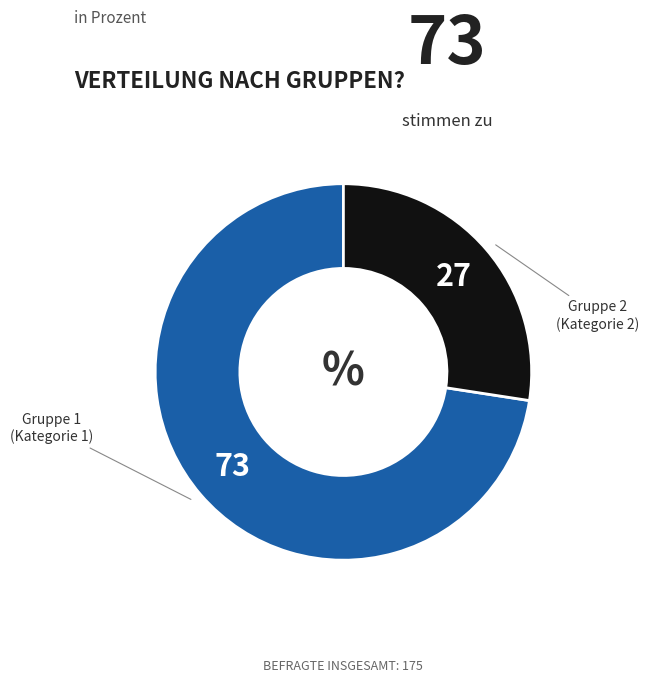

Does any single category account for the majority?

Yes